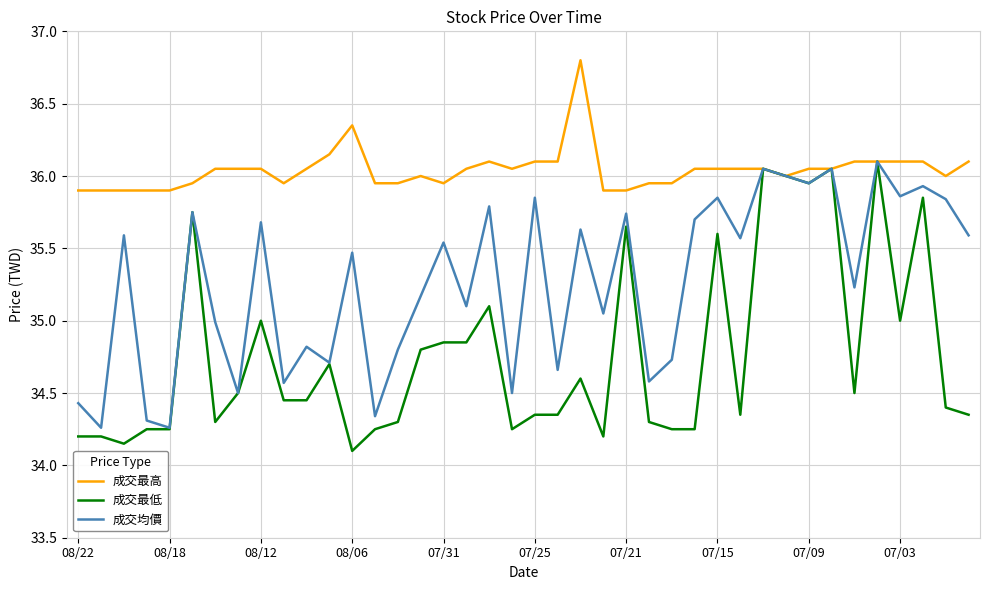

How many series are shown in this chart?

3